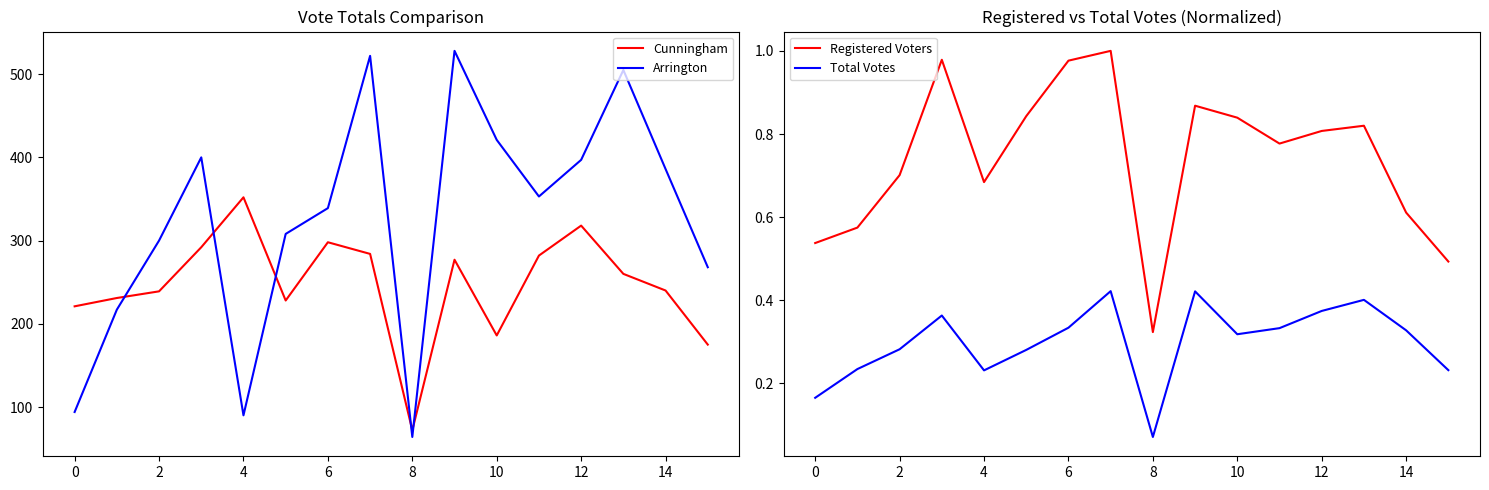

After their last crossing, which series has the higher values: Arrington or Cunningham?

Arrington